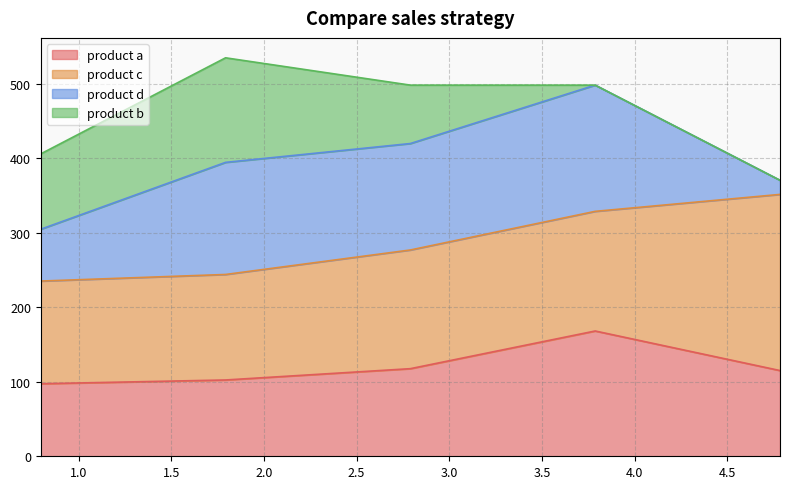

What is the label of the 1st point from the right?

4.783750763591937